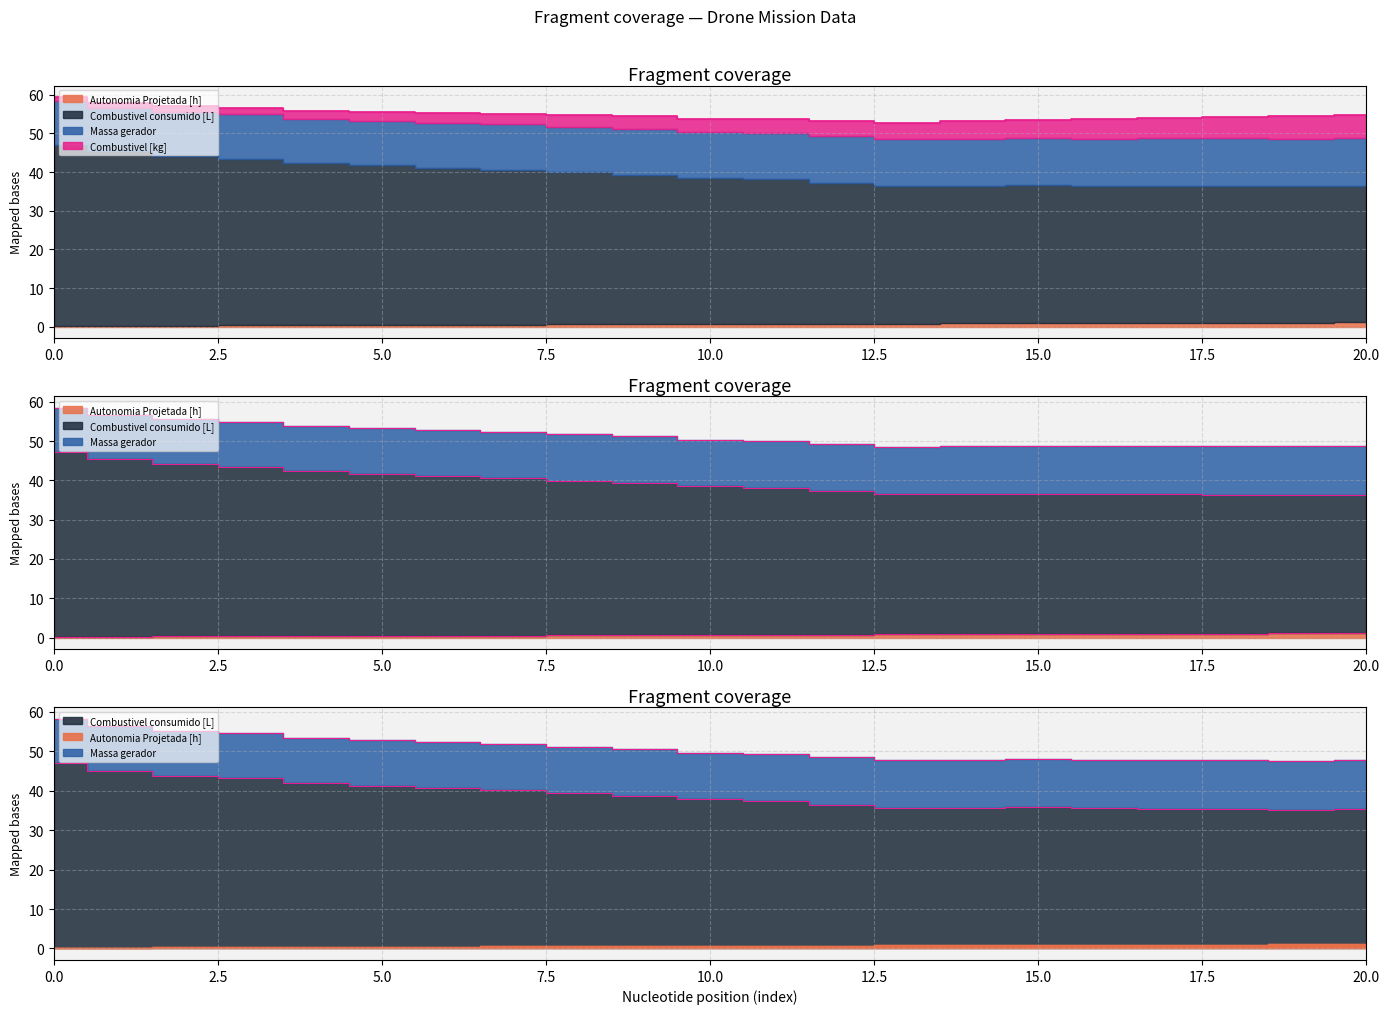

True or false: Autonomia Projetada [h] has more than 2 points higher than both neighbors.

False